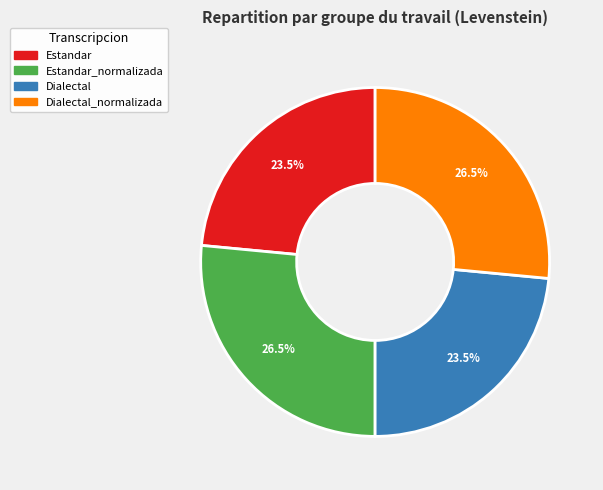

How many slices are in this pie chart?

4